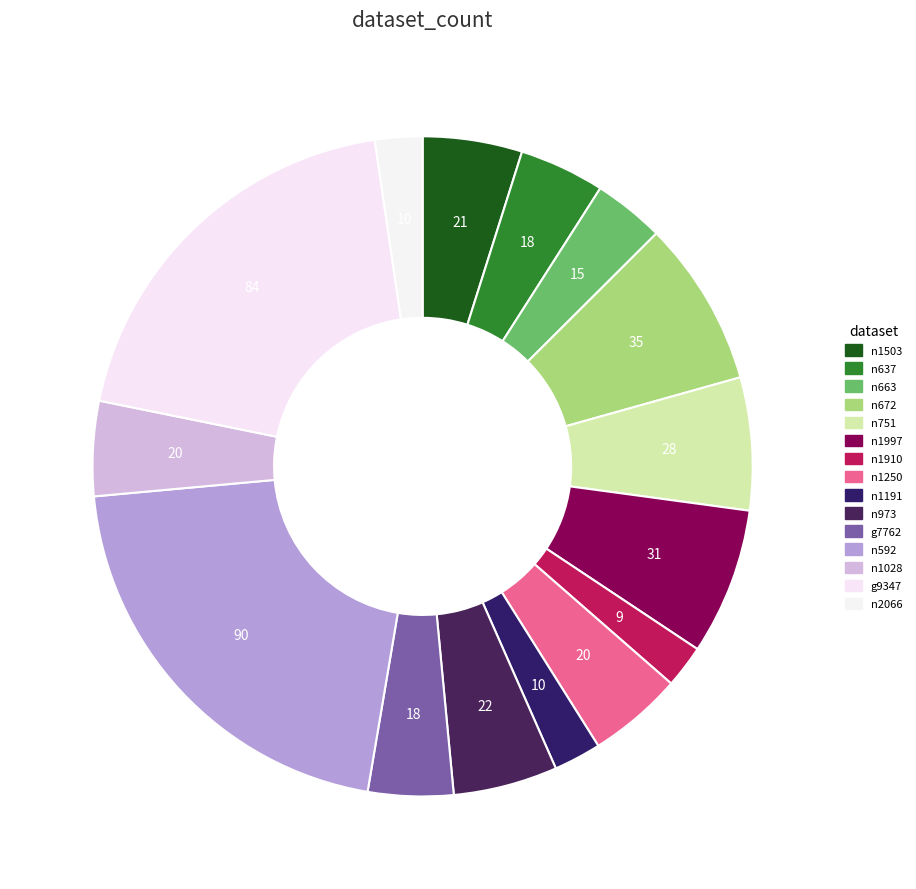

How many segments does this pie chart have?

15